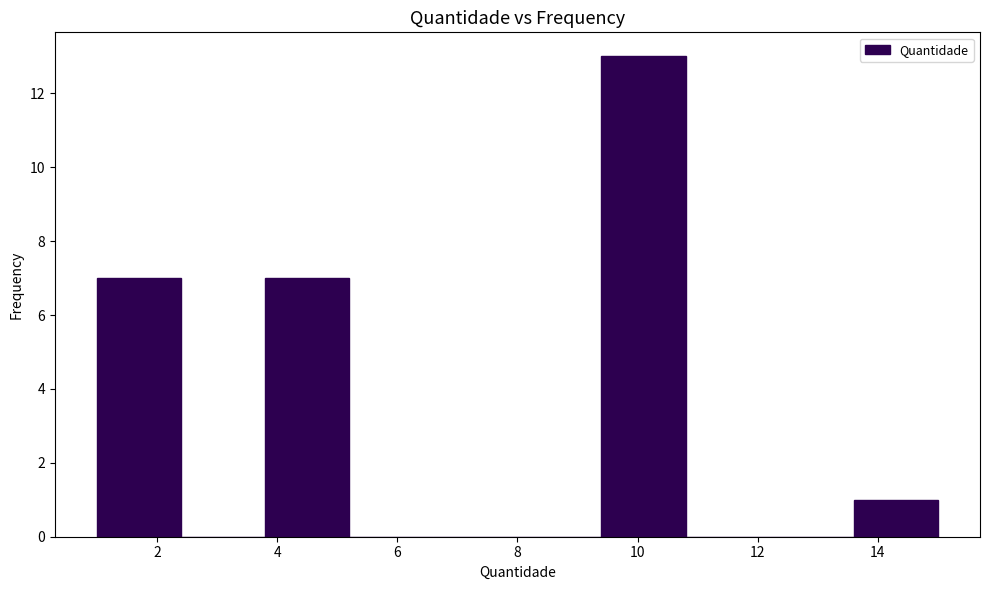

Reading left to right, list every bar in this chart as the range it spans on the x-axis followed by its height. The values are not printed on the chart, so give them approximately, as read against the axis.

1.0 to 2.4: 7
2.4 to 3.8: 0
3.8 to 5.2: 7
5.2 to 6.6: 0
6.6 to 8.0: 0
8.0 to 9.4: 0
9.4 to 10.8: 13
10.8 to 12.2: 0
12.2 to 13.6: 0
13.6 to 15.0: 1